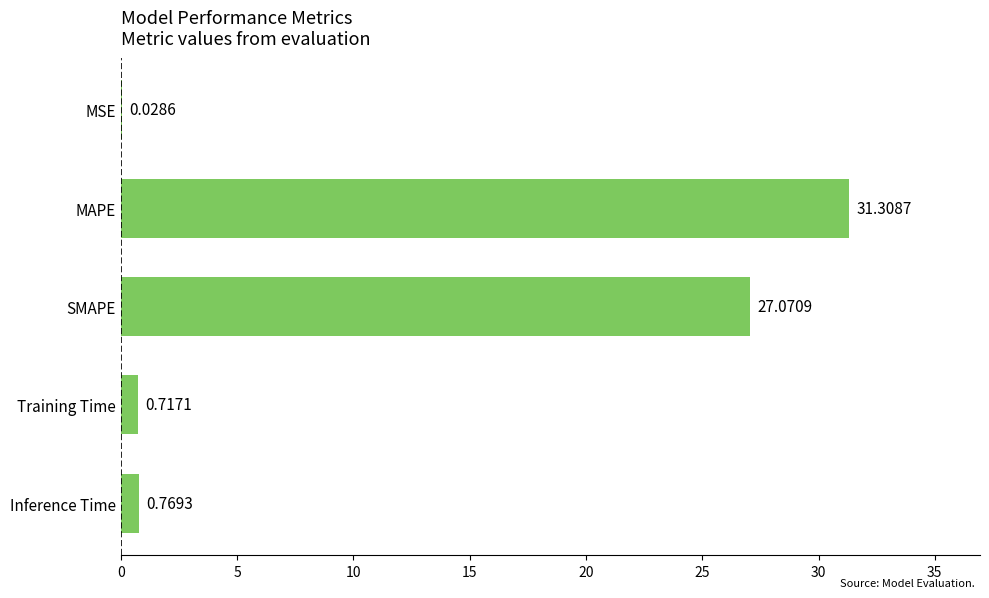

Which label corresponds to the largest value in the chart?

MAPE